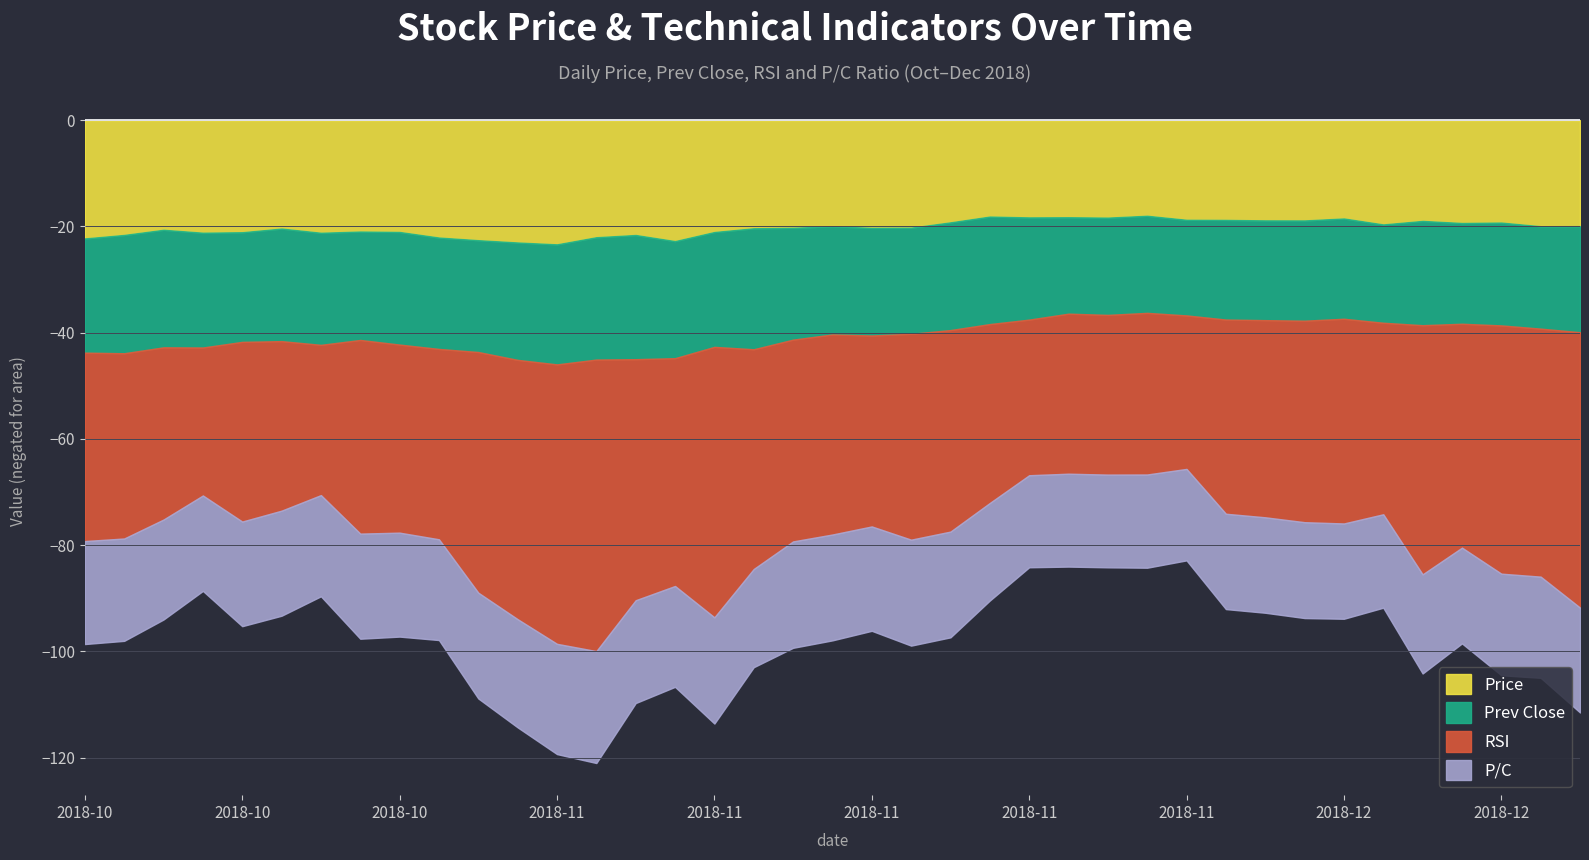

True or false: Prev Close and RSI cross at least once.

False